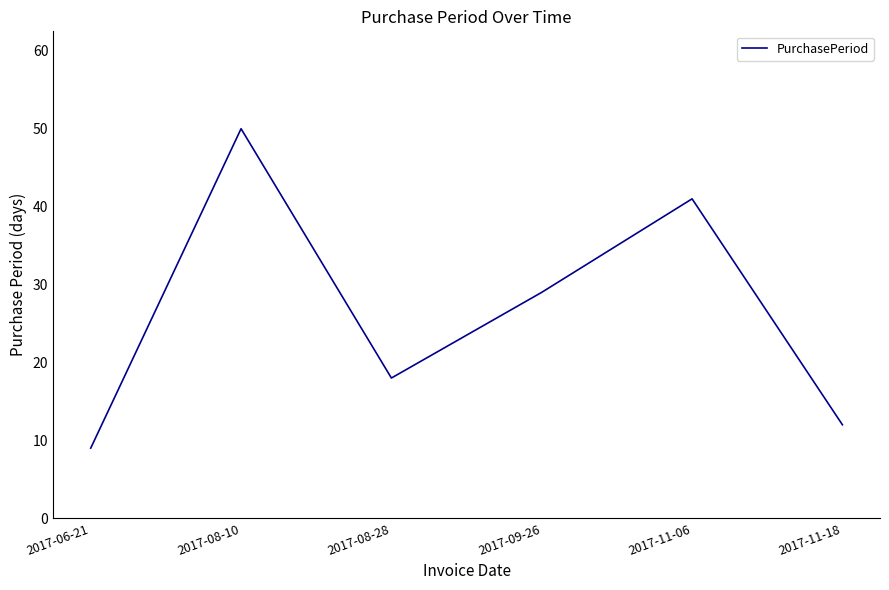

What is the change in value from 2017-06-21 to 2017-09-26?

+20